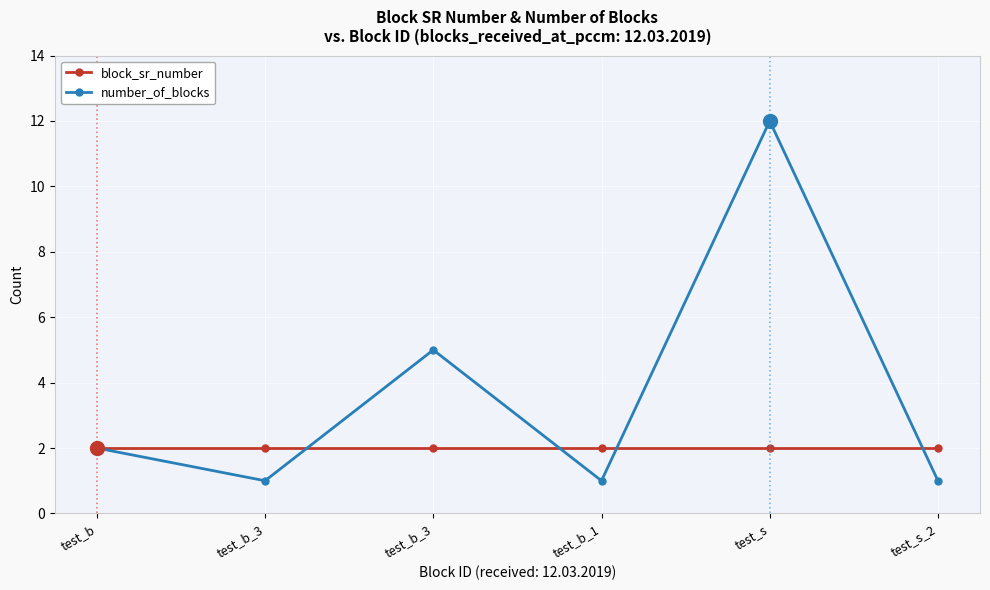

What are all the series names shown in the legend?

block_sr_number, number_of_blocks